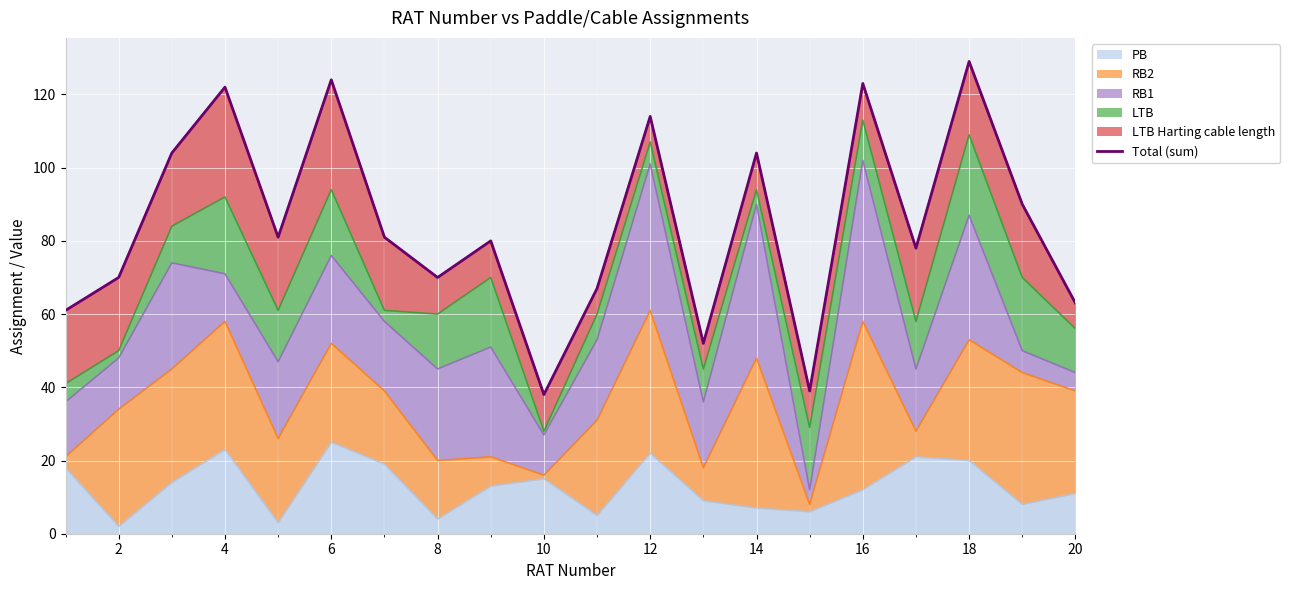

How many data points are less than 81?

10